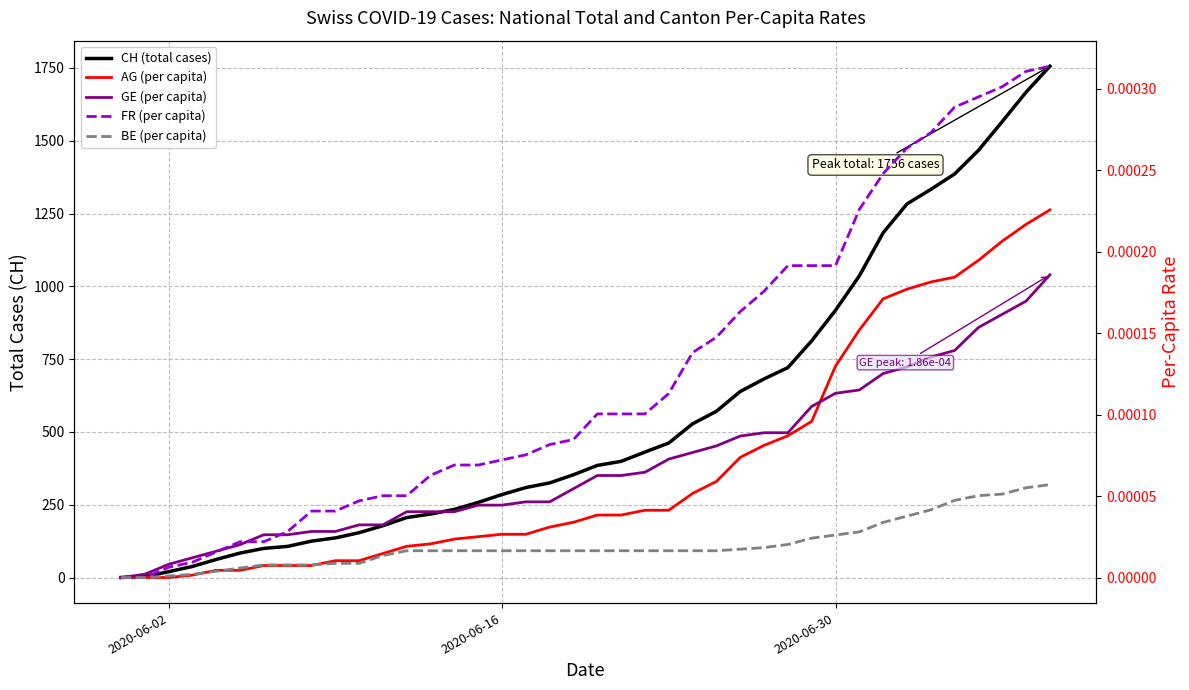

Is this an area chart (filled region under the line)?

No